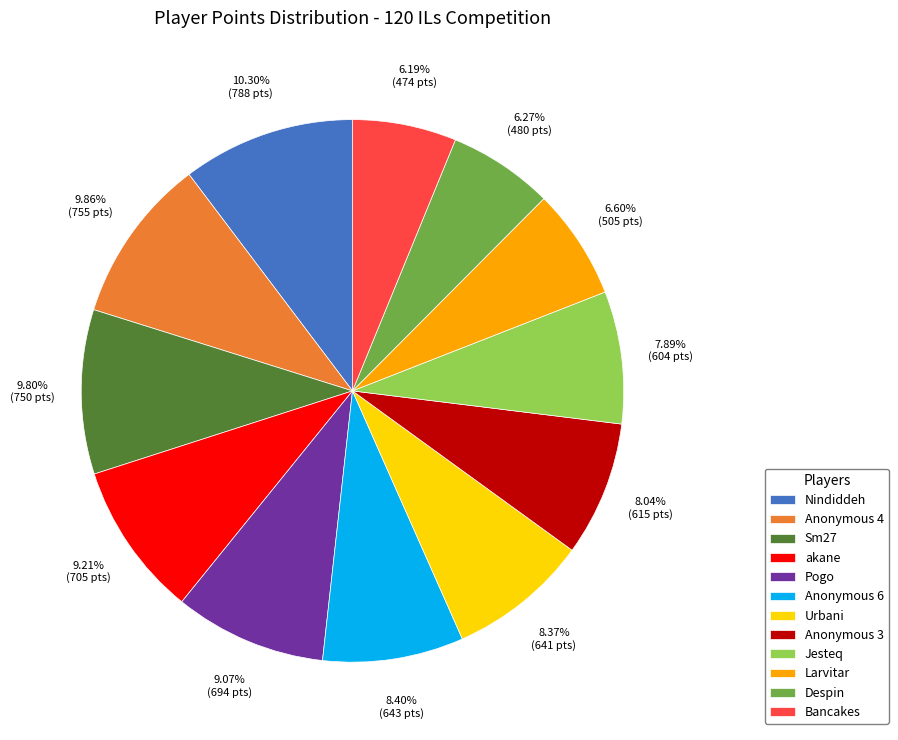

What portion of the pie excludes Jesteq?

92.1%